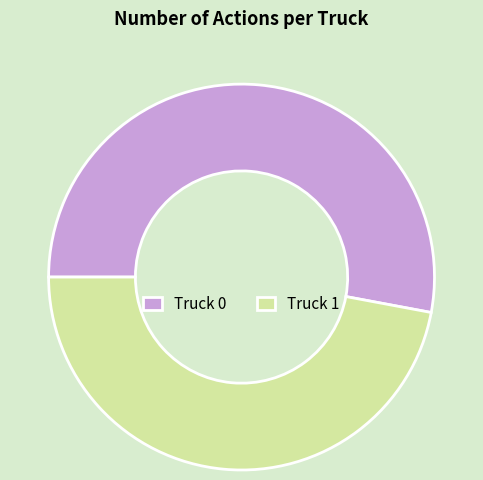

What is the largest slice in the pie chart?

Truck 0